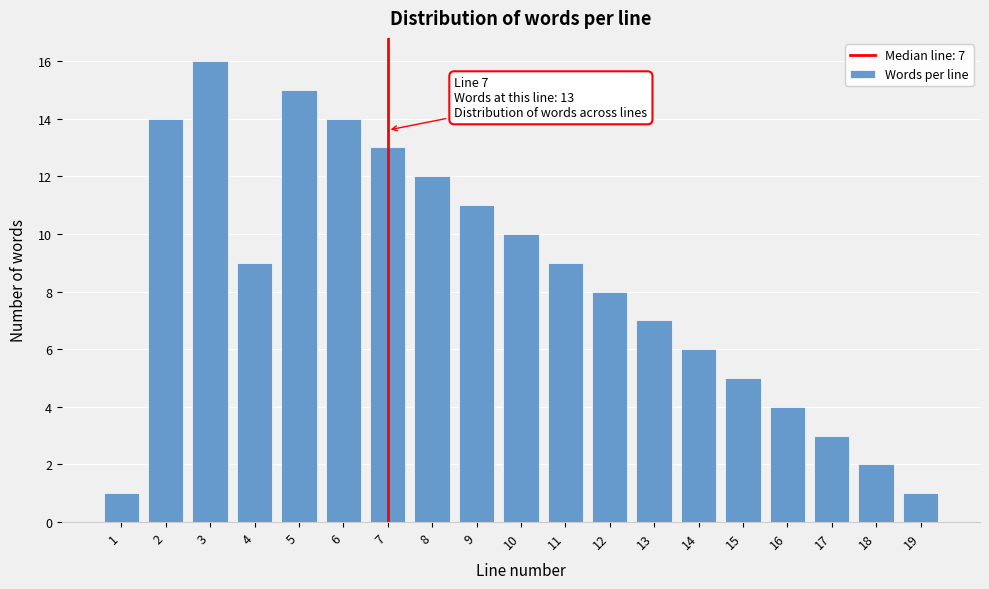

Reading left to right, transcribe all the data shown in this chart.

1=1	2=14	3=16	4=9	5=15	6=14	7=13	8=12	9=11	10=10	11=9	12=8	13=7	14=6	15=5	16=4	17=3	18=2	19=1